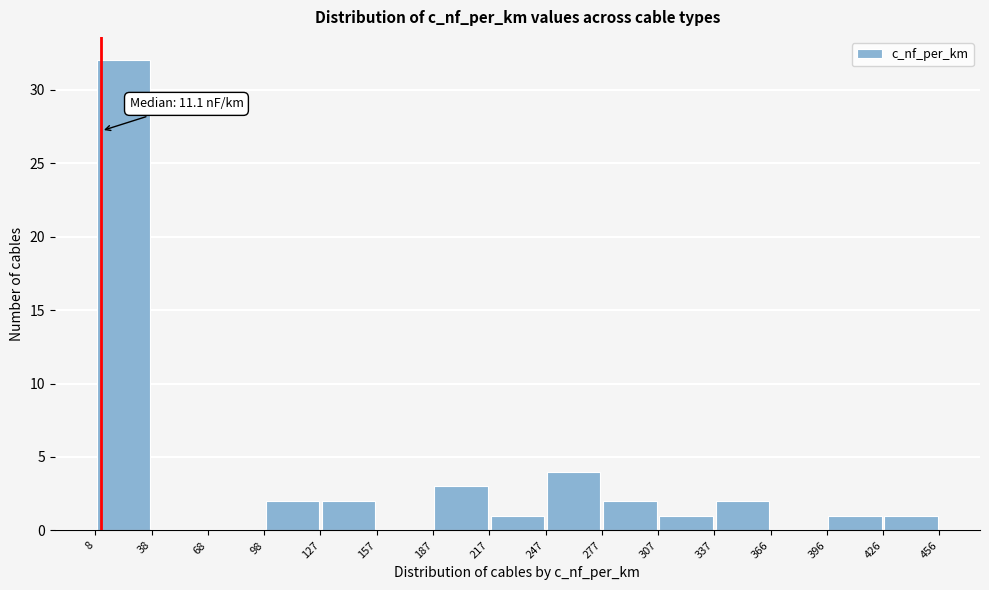

Which range on the x-axis has the tallest bar?

8 to 38